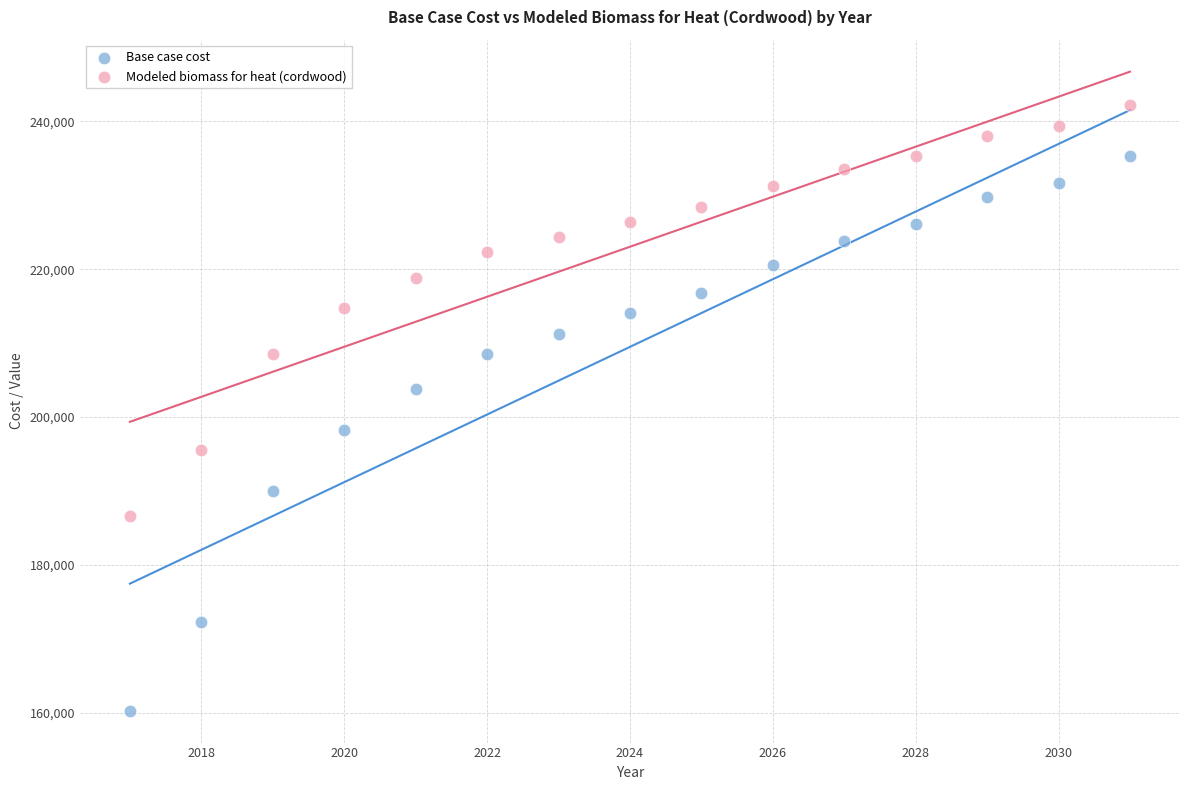

Which series contains the lowest Y value?

Base case cost